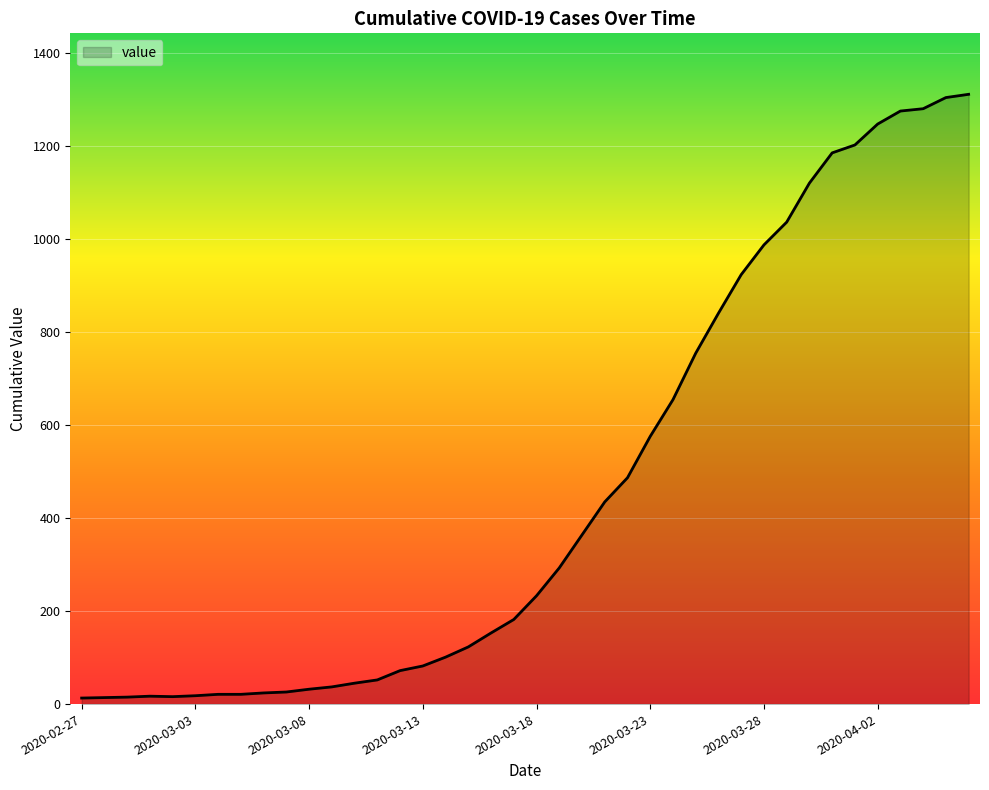

What is the greatest value displayed?

1312